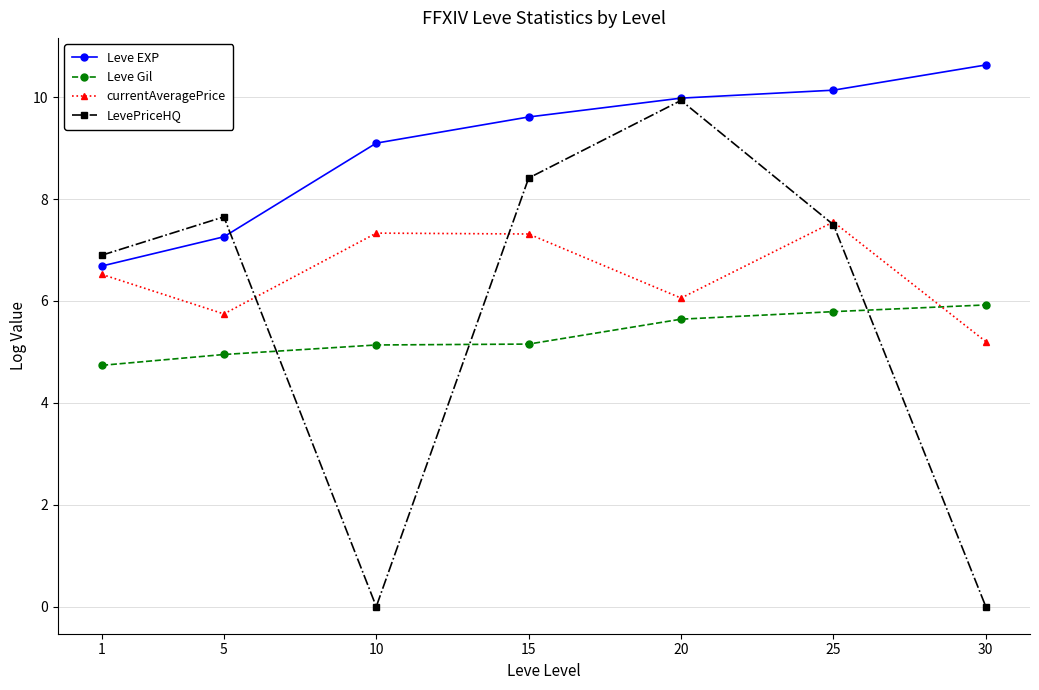

How many values in the Leve Gil series exceed 5?

5